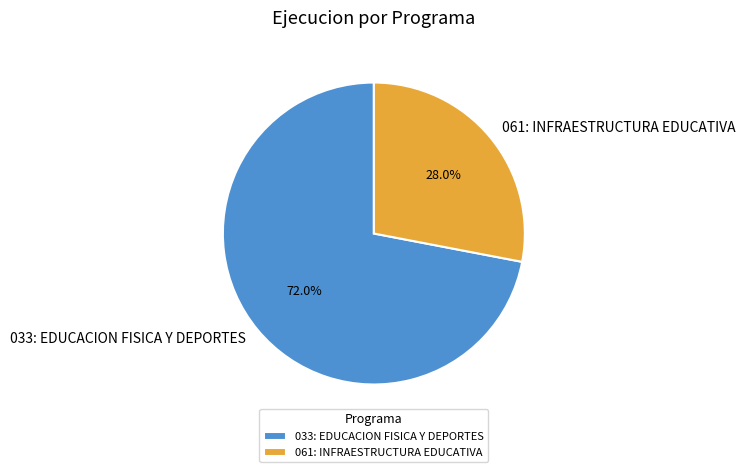

Between 033: EDUCACION FISICA Y DEPORTES and 061: INFRAESTRUCTURA EDUCATIVA, which is larger?

033: EDUCACION FISICA Y DEPORTES